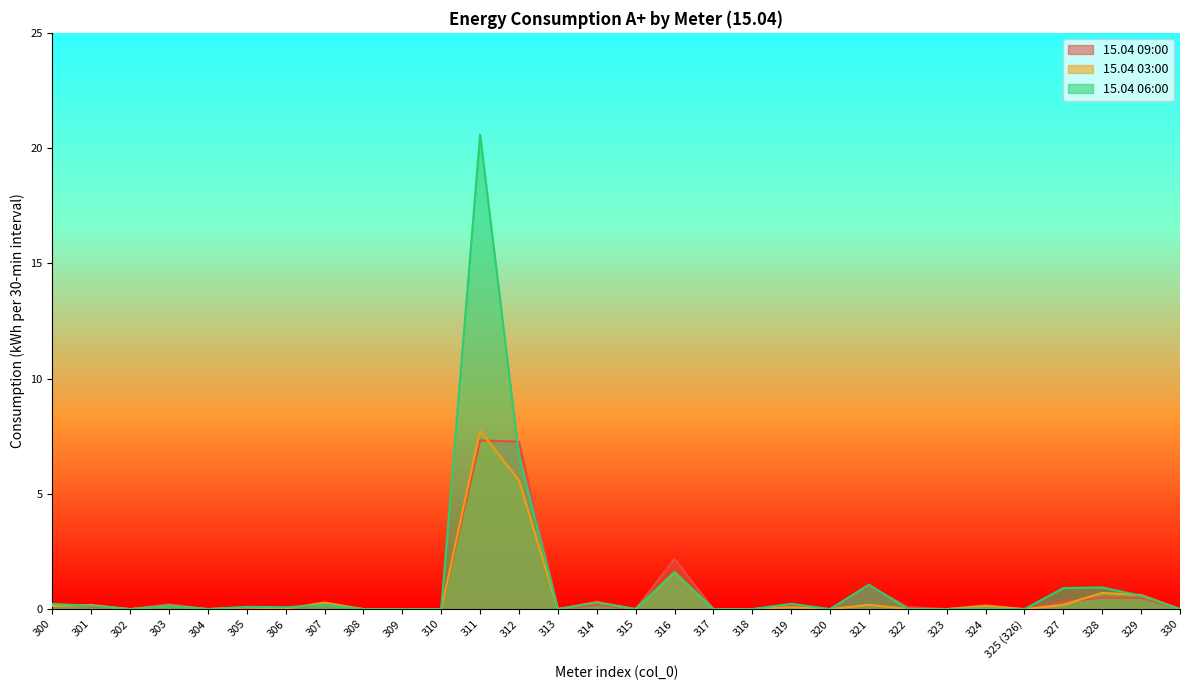

In 15.04 03:00, how many points are lower than both neighbors (excluding endpoints)?

8